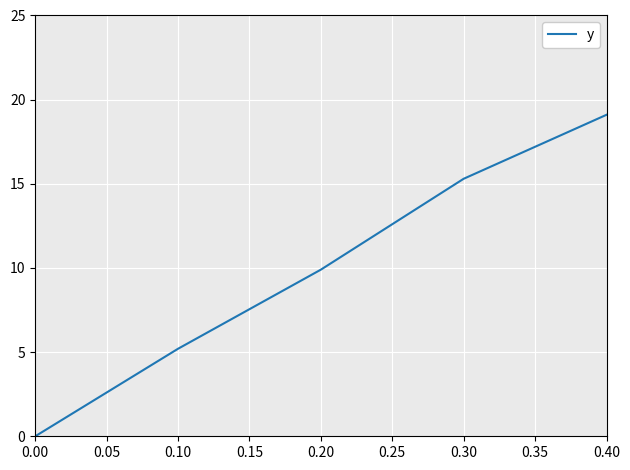

What is the difference between the maximum and second lowest values?

13.9